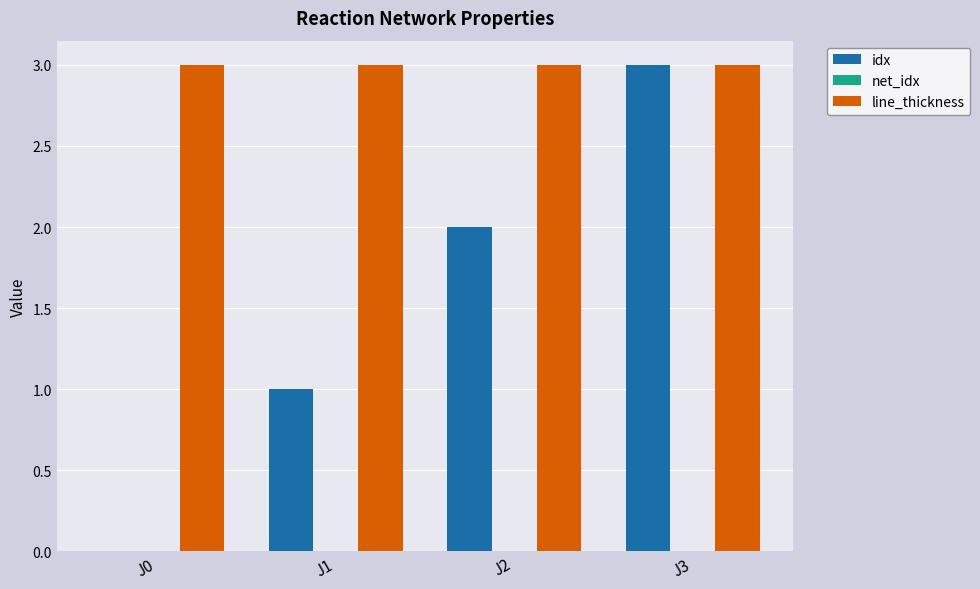

How many groups of bars are there?

4